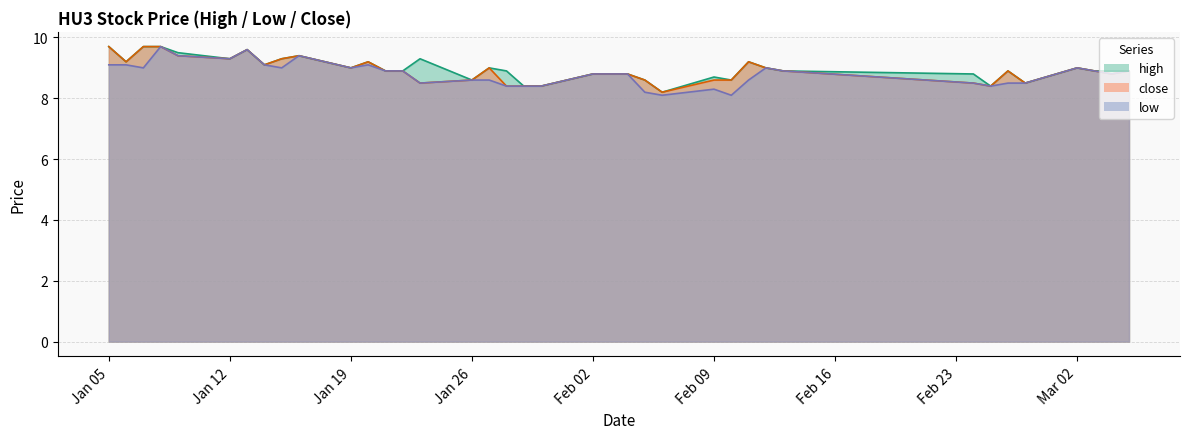

What is the minimum value for high?

8.2